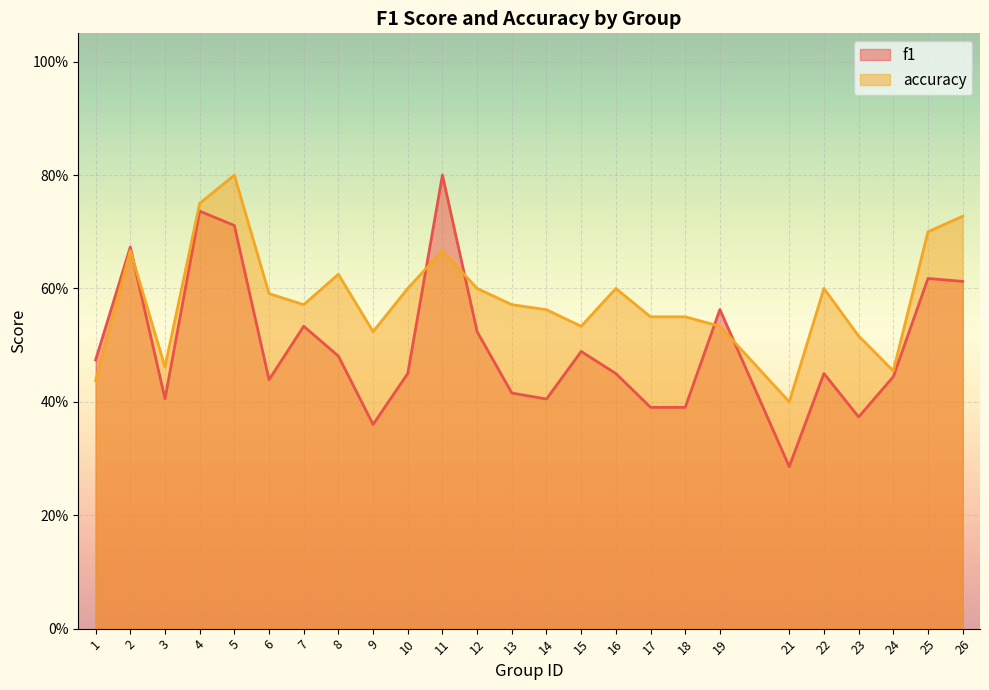

How many times do accuracy and f1 cross each other?

5